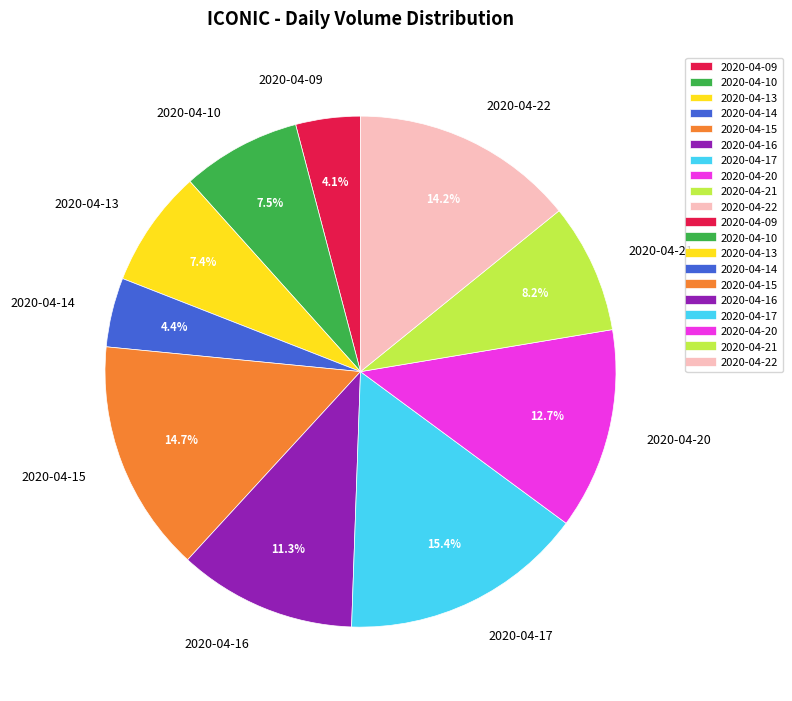

Do 2020-04-22 and 2020-04-13 together represent more than half of the pie?

No